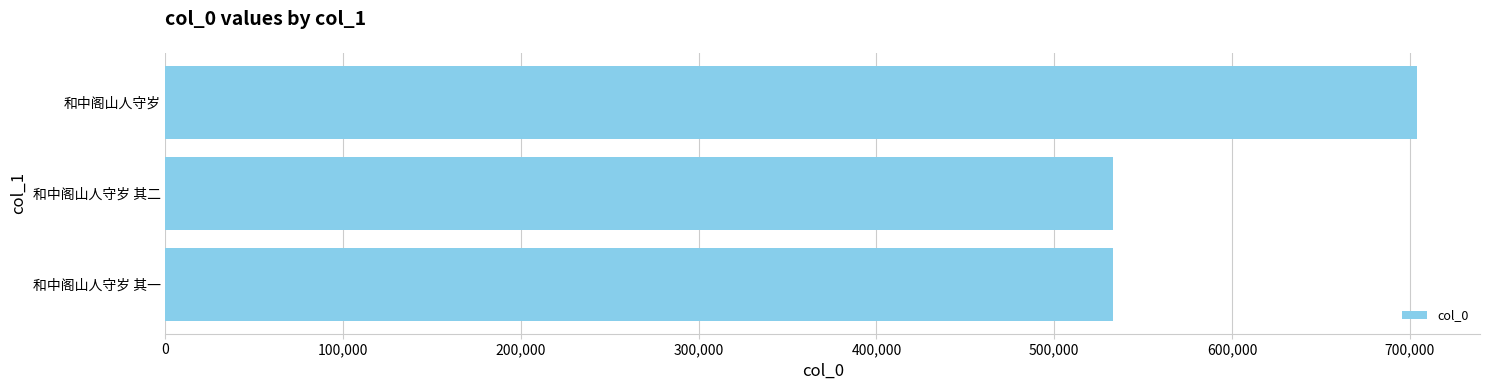

Is it true that the value at 和中阁山人守岁 其二 is 533024?

True